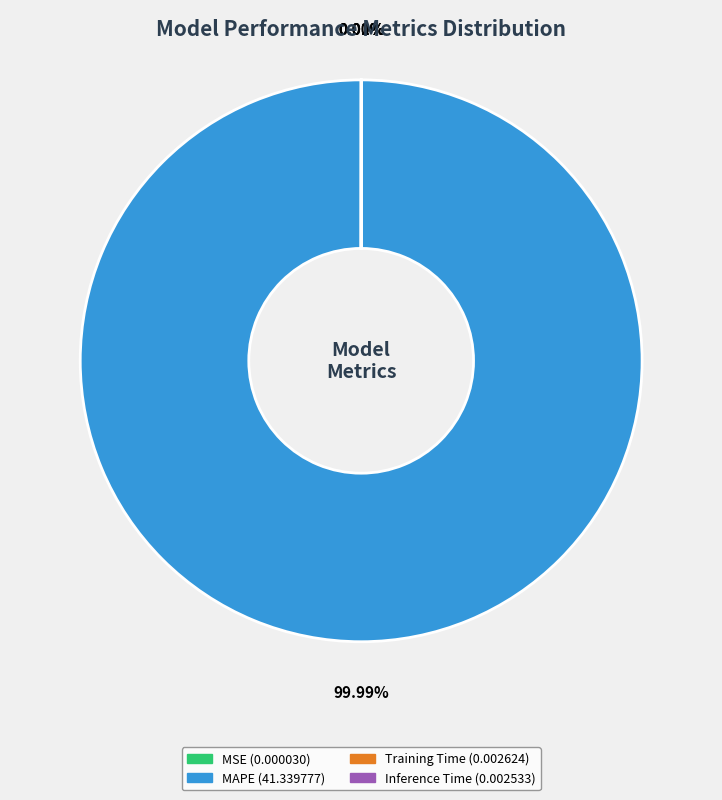

Is there any slice that represents more than half of the pie?

Yes